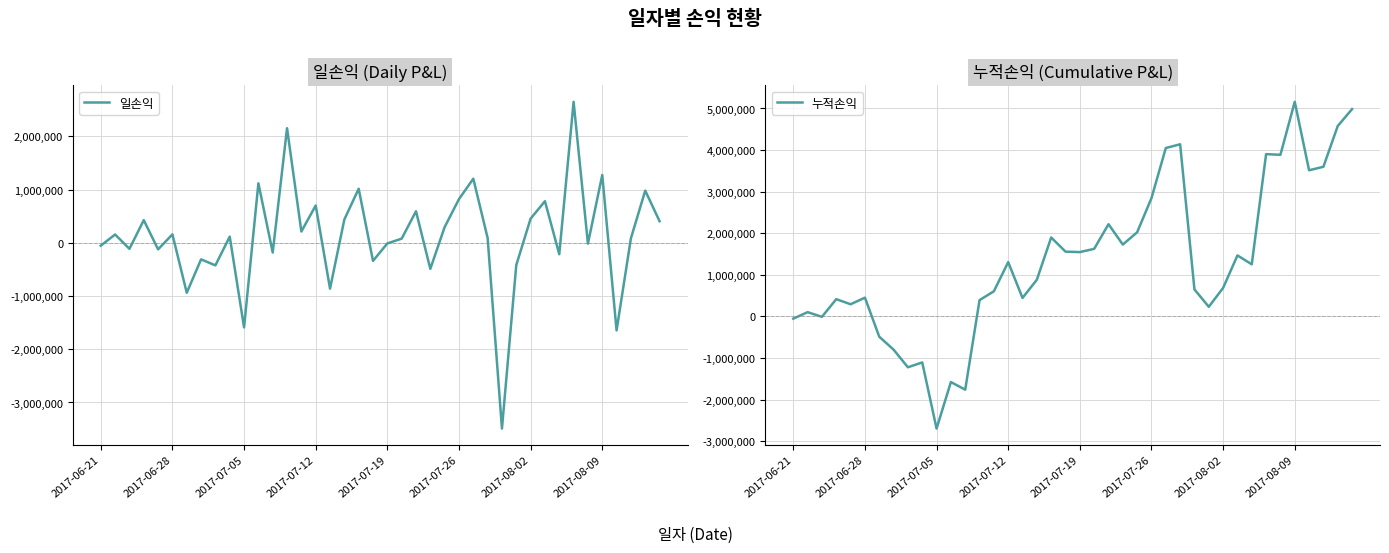

At 2017-07-19, list the series in order from smallest to largest.

일손익, 누적손익